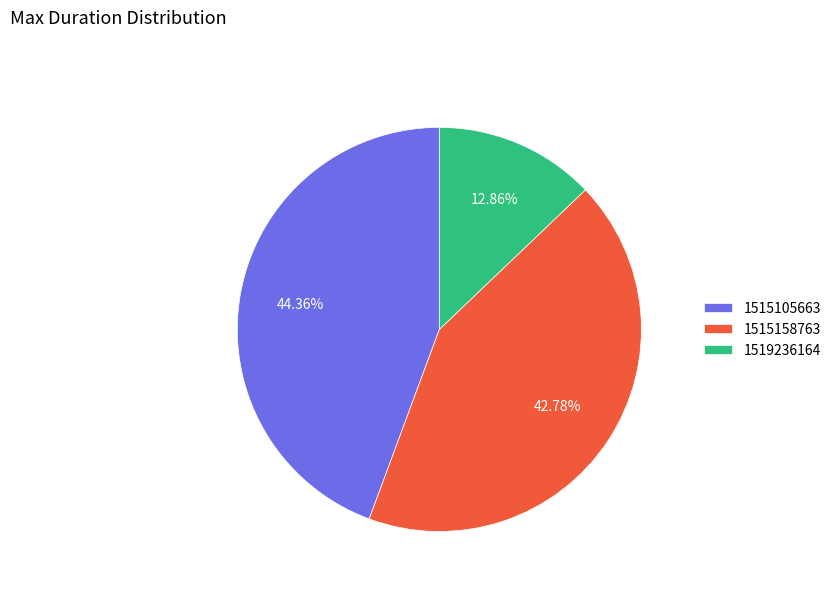

Rank the categories by value from highest to lowest.

1515105663, 1515158763, 1519236164